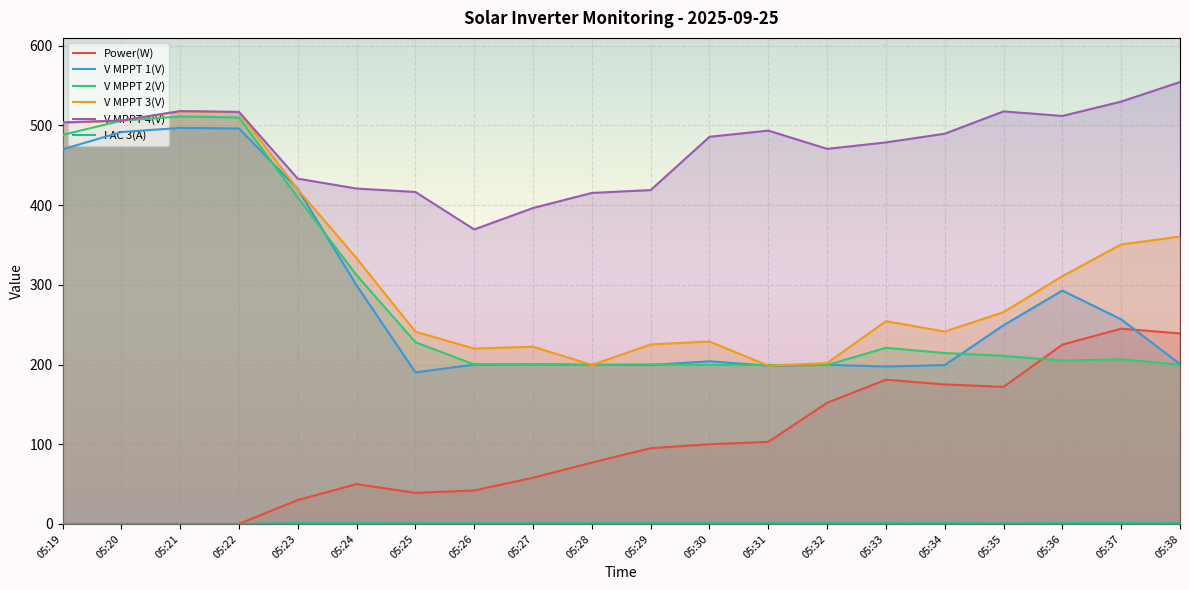

Between which two adjacent categories do Power(W) and V MPPT 2(V) first intersect?

05:35 and 05:36